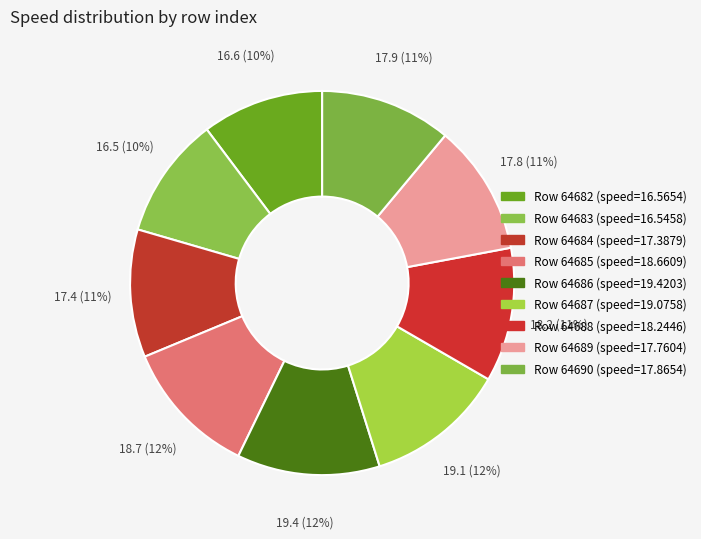

How many segments does this pie chart have?

9